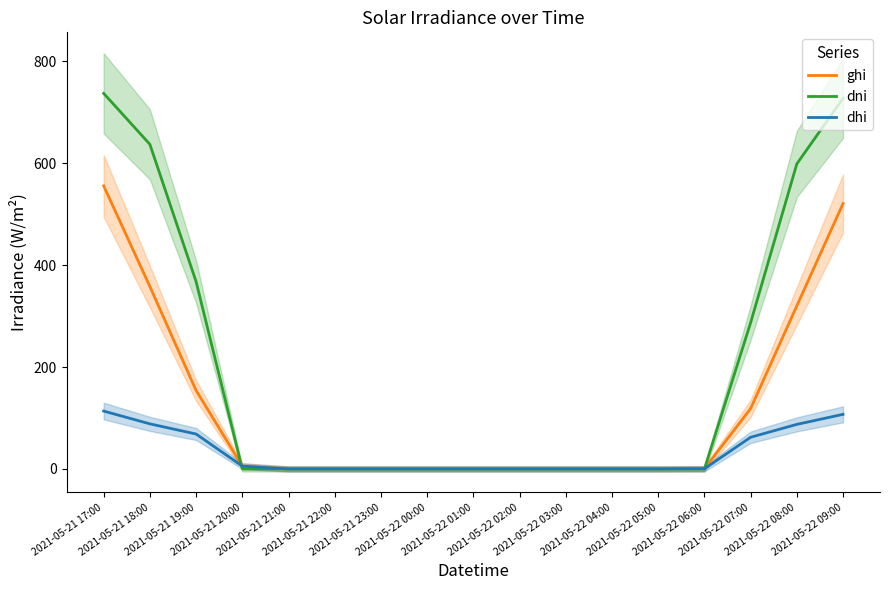

Reading left to right, list all the values displayed in this chart.

ghi: 2021-05-21 17:00=555.7	2021-05-21 18:00=358.2	2021-05-21 19:00=154.0	2021-05-21 20:00=5.6	2021-05-21 21:00=0.0	2021-05-21 22:00=0.0	2021-05-21 23:00=0.0	2021-05-22 00:00=0.0	2021-05-22 01:00=0.0	2021-05-22 02:00=0.0	2021-05-22 03:00=0.0	2021-05-22 04:00=0.0	2021-05-22 05:00=0.0	2021-05-22 06:00=0.4	2021-05-22 07:00=118.7	2021-05-22 08:00=320.3	2021-05-22 09:00=521.0
dni: 2021-05-21 17:00=737.4	2021-05-21 18:00=637.4	2021-05-21 19:00=367.8	2021-05-21 20:00=0.0	2021-05-21 21:00=0.0	2021-05-21 22:00=0.0	2021-05-21 23:00=0.0	2021-05-22 00:00=0.0	2021-05-22 01:00=0.0	2021-05-22 02:00=0.0	2021-05-22 03:00=0.0	2021-05-22 04:00=0.0	2021-05-22 05:00=0.0	2021-05-22 06:00=0.0	2021-05-22 07:00=287.1	2021-05-22 08:00=599.0	2021-05-22 09:00=727.5
dhi: 2021-05-21 17:00=113.7	2021-05-21 18:00=88.6	2021-05-21 19:00=68.6	2021-05-21 20:00=5.6	2021-05-21 21:00=0.0	2021-05-21 22:00=0.0	2021-05-21 23:00=0.0	2021-05-22 00:00=0.0	2021-05-22 01:00=0.0	2021-05-22 02:00=0.0	2021-05-22 03:00=0.0	2021-05-22 04:00=0.0	2021-05-22 05:00=0.0	2021-05-22 06:00=0.4	2021-05-22 07:00=62.2	2021-05-22 08:00=87.5	2021-05-22 09:00=107.2